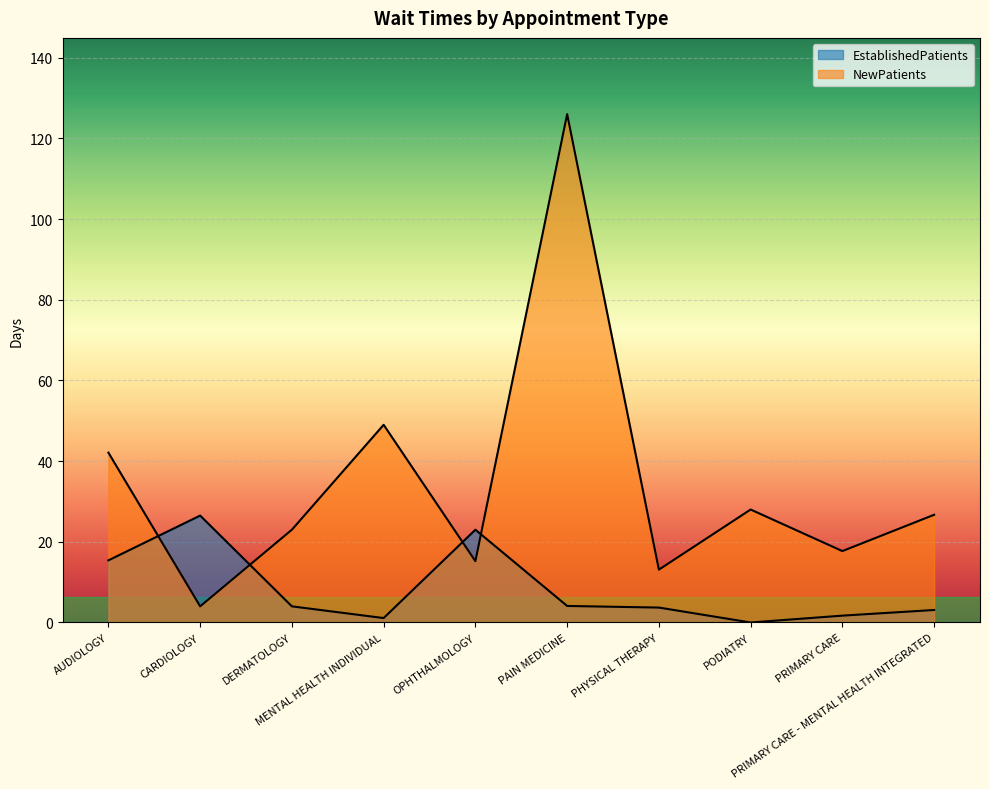

True or false: NewPatients has a value of 42.1 at AUDIOLOGY.

True